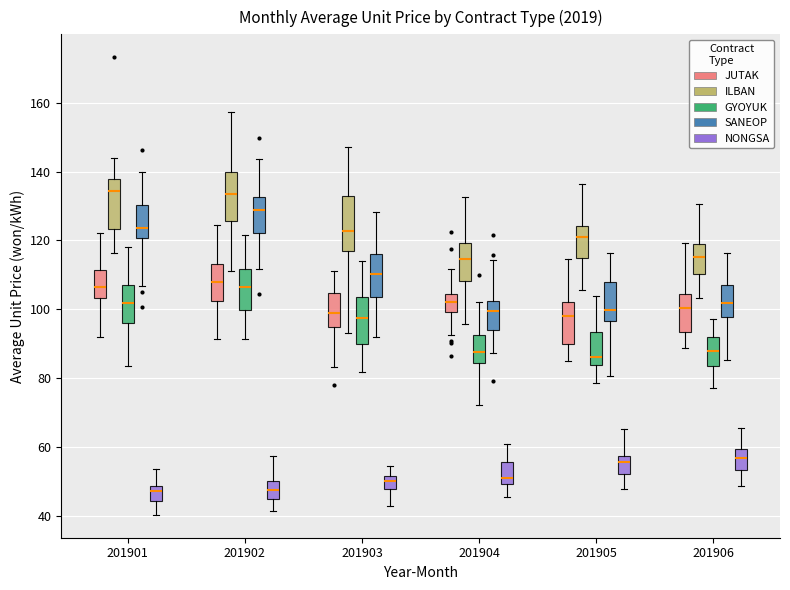

Reading left to right, read every box against the y-axis: the position of its median line, the range the box covers, and the ends of its whiskers. The values are not printed on the chart, so give them approximately, as read against the axis.

201901 (JUTAK): median 106, box 104 to 112, whiskers 92 to 122
201901 (ILBAN): median 134, box 124 to 138, whiskers 116 to 144
201901 (GYOYUK): median 102, box 96 to 108, whiskers 84 to 118
201901 (SANEOP): median 124, box 120 to 130, whiskers 106 to 140
201901 (NONGSA): median 48 (just below the box's upper edge), box 44 to 48, whiskers 40 to 54
201902 (JUTAK): median 108, box 102 to 114, whiskers 92 to 124
201902 (ILBAN): median 134, box 126 to 140, whiskers 112 to 158
201902 (GYOYUK): median 106, box 100 to 112, whiskers 92 to 122
201902 (SANEOP): median 128, box 122 to 132, whiskers 112 to 144
201902 (NONGSA): median 48, box 44 to 50, whiskers 42 to 58
201903 (JUTAK): median 100, box 94 to 104, whiskers 84 to 112
201903 (ILBAN): median 122, box 116 to 132, whiskers 94 to 148
201903 (GYOYUK): median 98, box 90 to 104, whiskers 82 to 114
201903 (SANEOP): median 110, box 104 to 116, whiskers 92 to 128
201903 (NONGSA): median 50, box 48 to 52, whiskers 42 to 54
201904 (JUTAK): median 102, box 100 to 104, whiskers 92 to 112
201904 (ILBAN): median 114, box 108 to 120, whiskers 96 to 132
201904 (GYOYUK): median 88, box 84 to 92, whiskers 72 to 102
201904 (SANEOP): median 100, box 94 to 102, whiskers 88 to 114
201904 (NONGSA): median 50 (just above the box's lower edge), box 50 to 56, whiskers 46 to 60
201905 (JUTAK): median 98, box 90 to 102, whiskers 84 to 114
201905 (ILBAN): median 120, box 114 to 124, whiskers 106 to 136
201905 (GYOYUK): median 86, box 84 to 94, whiskers 78 to 104
201905 (SANEOP): median 100, box 96 to 108, whiskers 80 to 116
201905 (NONGSA): median 56, box 52 to 58, whiskers 48 to 66
201906 (JUTAK): median 100, box 94 to 104, whiskers 88 to 120
201906 (ILBAN): median 116, box 110 to 120, whiskers 104 to 130
201906 (GYOYUK): median 88, box 84 to 92, whiskers 78 to 98
201906 (SANEOP): median 102, box 98 to 108, whiskers 86 to 116
201906 (NONGSA): median 56, box 54 to 60, whiskers 48 to 66